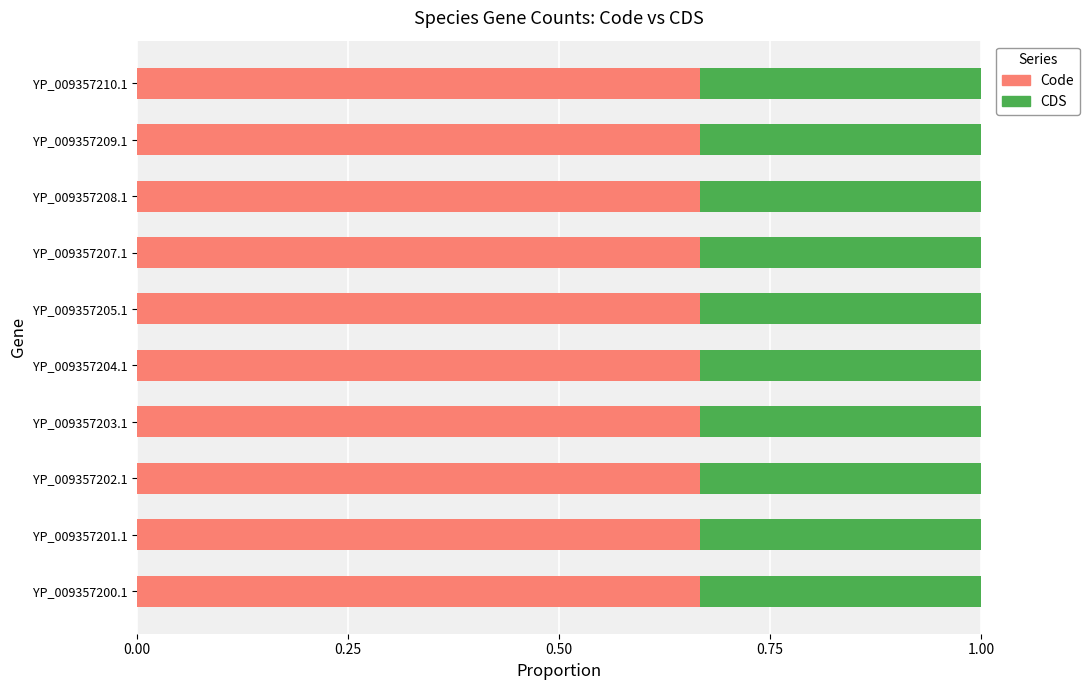

True or false: Code has a value of 1.0 at YP_009357205.1.

False